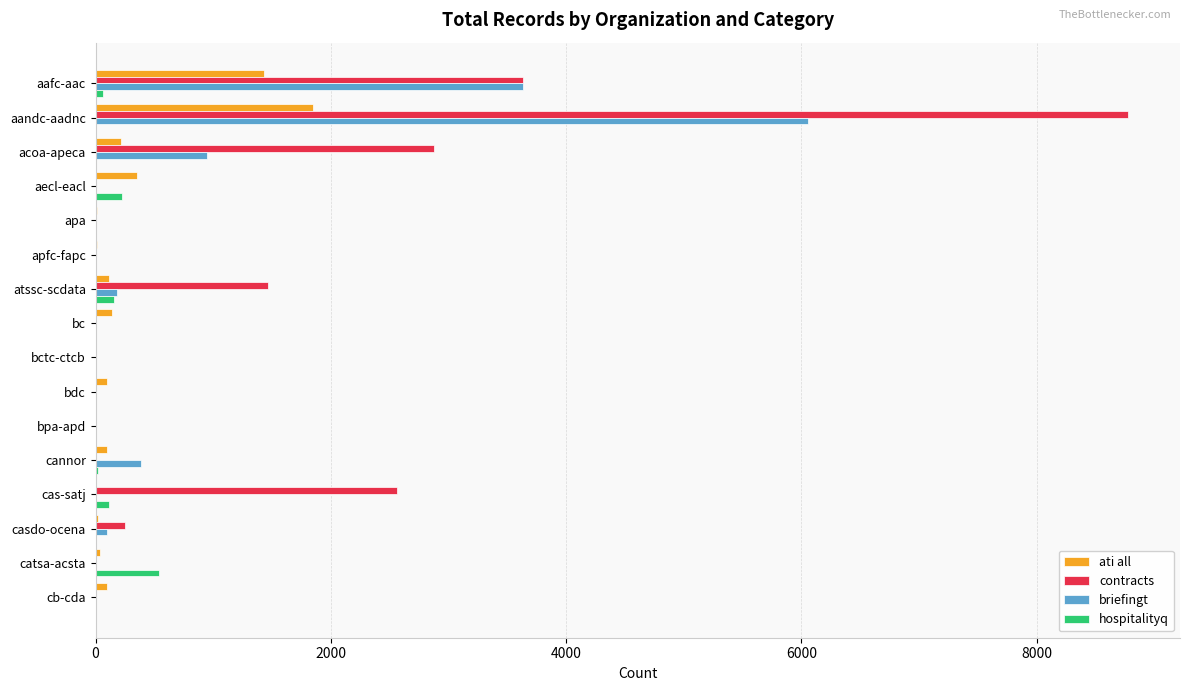

What is the average value of the contracts series?

1223